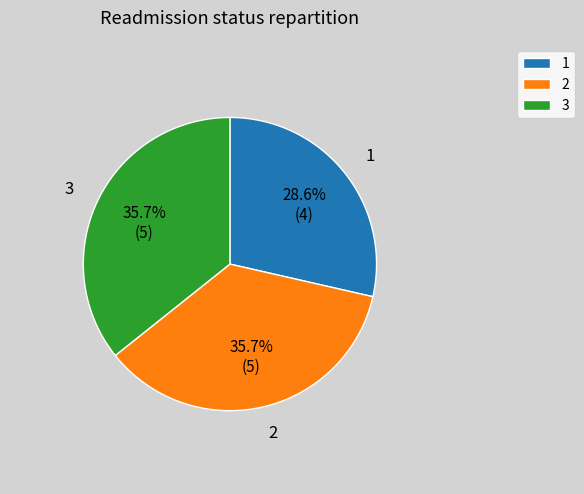

How many segments does this pie chart have?

3